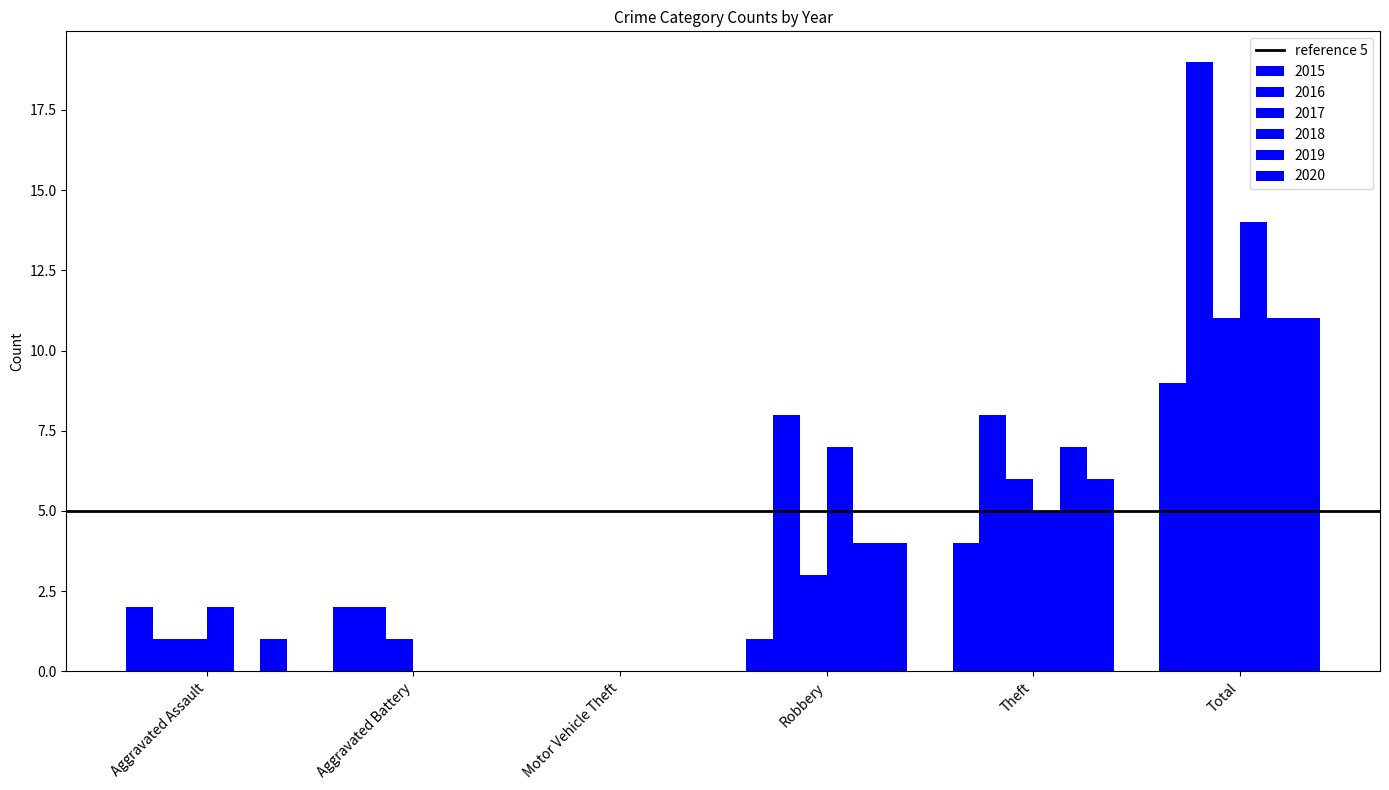

What is the difference between the second highest and minimum values in the 2020 series?

6